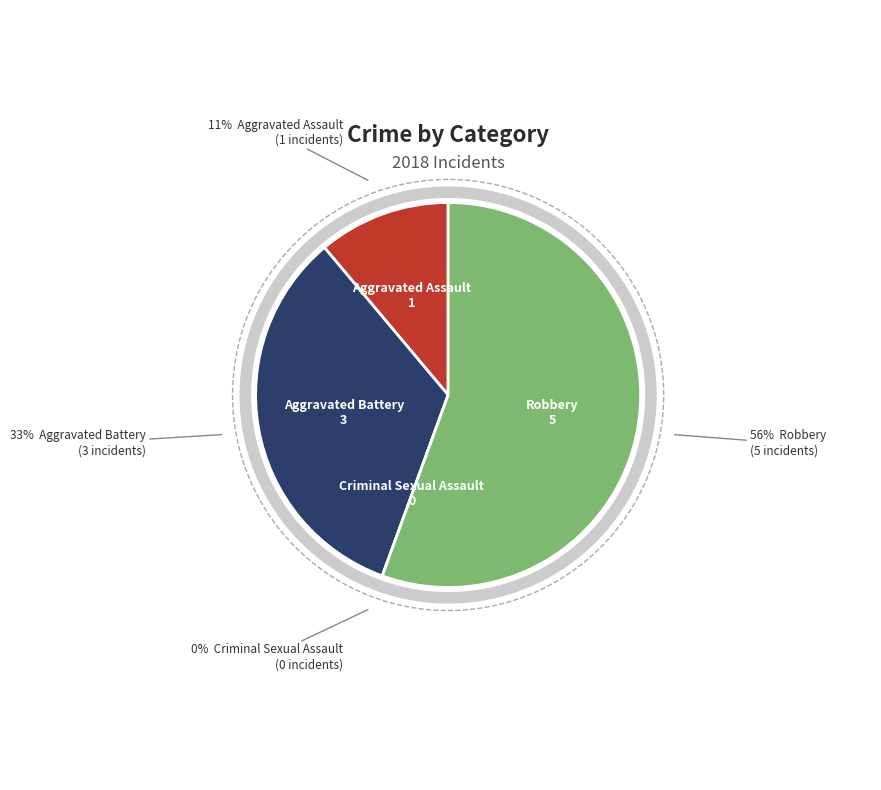

Is the sum of Robbery and Aggravated Assault greater than half?

Yes